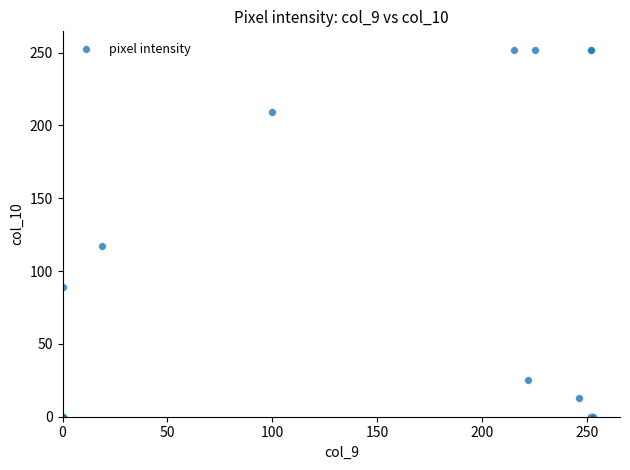

What Y value in the scatter plot is closest to 126?

117